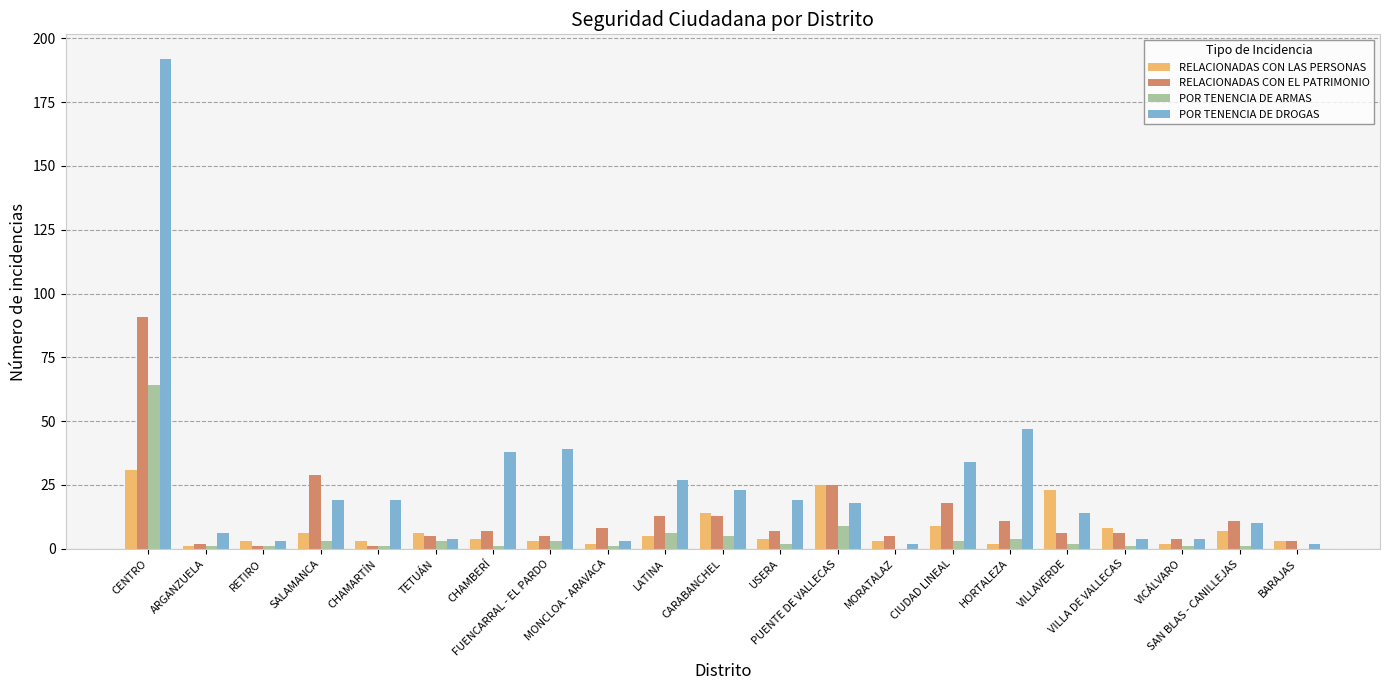

Reading left to right, what are all the values shown in this chart?

RELACIONADAS CON LAS PERSONAS: CENTRO=31	ARGANZUELA=1	RETIRO=3	SALAMANCA=6	CHAMARTÍN=3	TETUÁN=6	CHAMBERÍ=4	FUENCARRAL - EL PARDO=3	MONCLOA - ARAVACA=2	LATINA=5	CARABANCHEL=14	USERA=4	PUENTE DE VALLECAS=25	MORATALAZ=3	CIUDAD LINEAL=9	HORTALEZA=2	VILLAVERDE=23	VILLA DE VALLECAS=8	VICÁLVARO=2	SAN BLAS - CANILLEJAS=7	BARAJAS=3
RELACIONADAS CON EL PATRIMONIO: CENTRO=91	ARGANZUELA=2	RETIRO=1	SALAMANCA=29	CHAMARTÍN=1	TETUÁN=5	CHAMBERÍ=7	FUENCARRAL - EL PARDO=5	MONCLOA - ARAVACA=8	LATINA=13	CARABANCHEL=13	USERA=7	PUENTE DE VALLECAS=25	MORATALAZ=5	CIUDAD LINEAL=18	HORTALEZA=11	VILLAVERDE=6	VILLA DE VALLECAS=6	VICÁLVARO=4	SAN BLAS - CANILLEJAS=11	BARAJAS=3
POR TENENCIA DE ARMAS: CENTRO=64	ARGANZUELA=1	RETIRO=1	SALAMANCA=3	CHAMARTÍN=1	TETUÁN=3	CHAMBERÍ=1	FUENCARRAL - EL PARDO=3	MONCLOA - ARAVACA=1	LATINA=6	CARABANCHEL=5	USERA=2	PUENTE DE VALLECAS=9	MORATALAZ=0	CIUDAD LINEAL=3	HORTALEZA=4	VILLAVERDE=2	VILLA DE VALLECAS=1	VICÁLVARO=1	SAN BLAS - CANILLEJAS=1	BARAJAS=0
POR TENENCIA DE DROGAS: CENTRO=192	ARGANZUELA=6	RETIRO=3	SALAMANCA=19	CHAMARTÍN=19	TETUÁN=4	CHAMBERÍ=38	FUENCARRAL - EL PARDO=39	MONCLOA - ARAVACA=3	LATINA=27	CARABANCHEL=23	USERA=19	PUENTE DE VALLECAS=18	MORATALAZ=2	CIUDAD LINEAL=34	HORTALEZA=47	VILLAVERDE=14	VILLA DE VALLECAS=4	VICÁLVARO=4	SAN BLAS - CANILLEJAS=10	BARAJAS=2